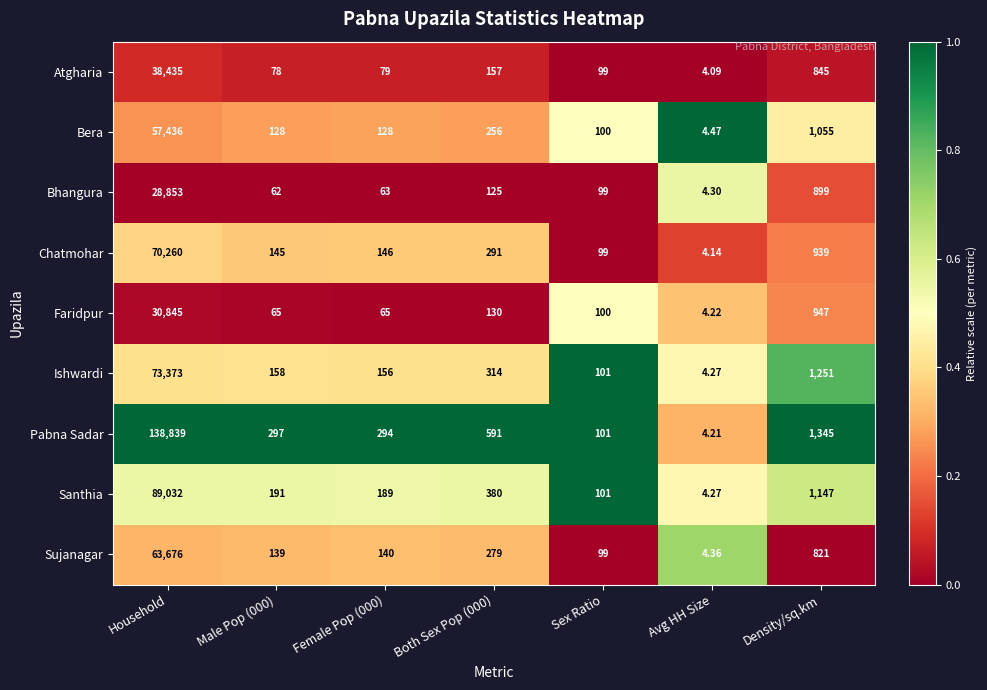

Which series changed the most between Male Pop (000) and Both Sex Pop (000)?

Pabna Sadar